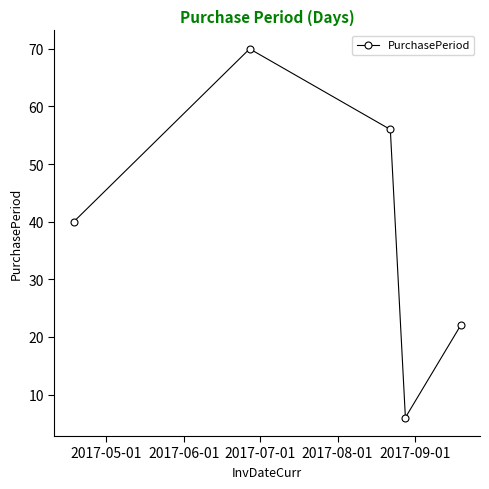

How many values are between 22 and 56?

3